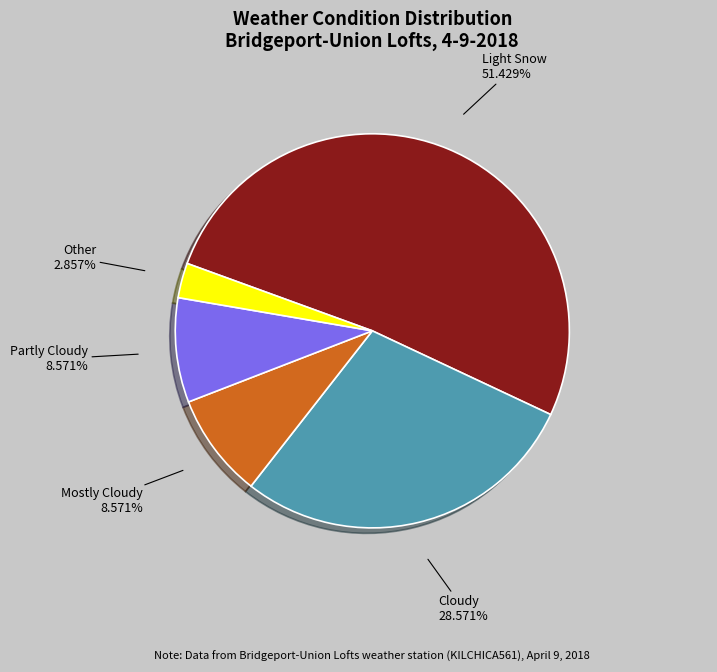

Approximately how many times larger is the value at Partly Cloudy compared to Mostly Cloudy?

1.0